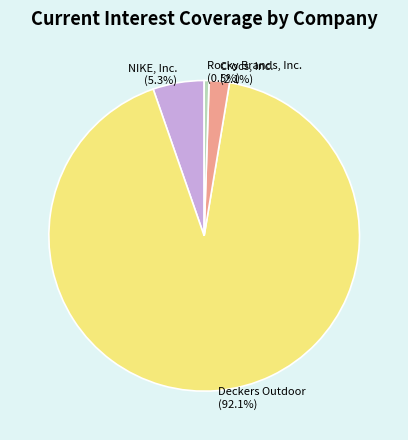

What percentage is the Crocs, Inc. slice, to the nearest percent?

2%